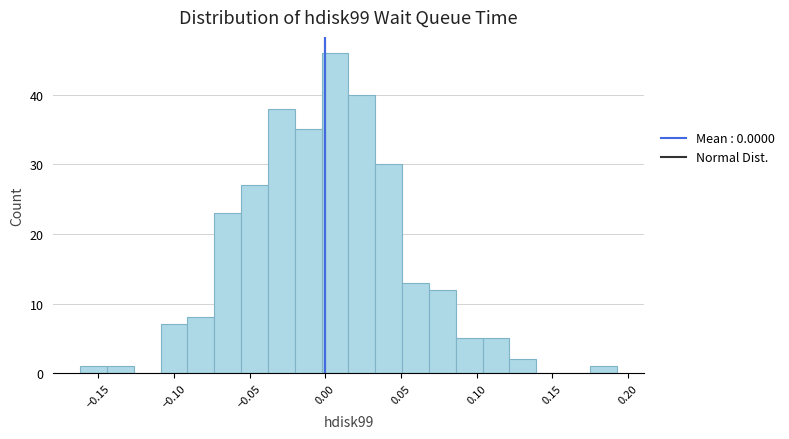

Read against the x-axis, roughly where is the centre of the tallest bar?

0.005